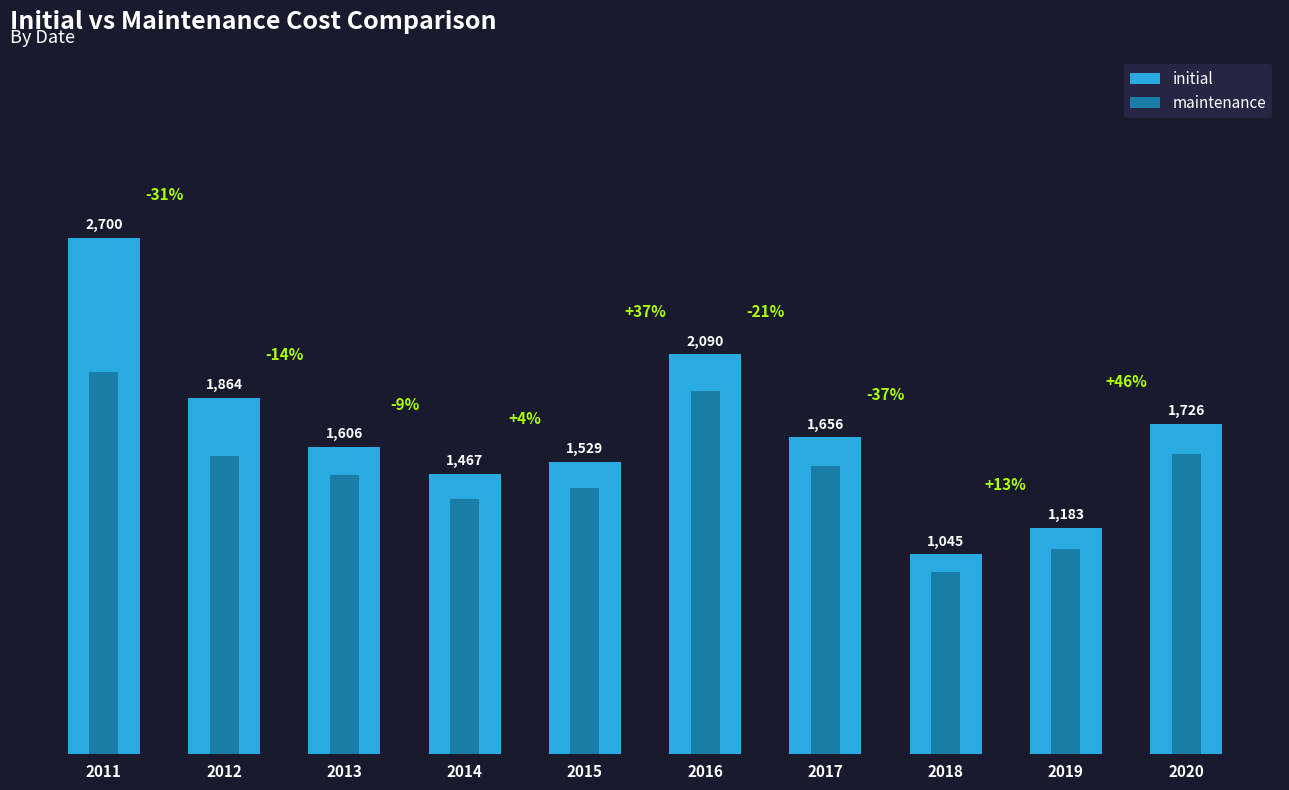

Which series has the largest total across all categories?

initial